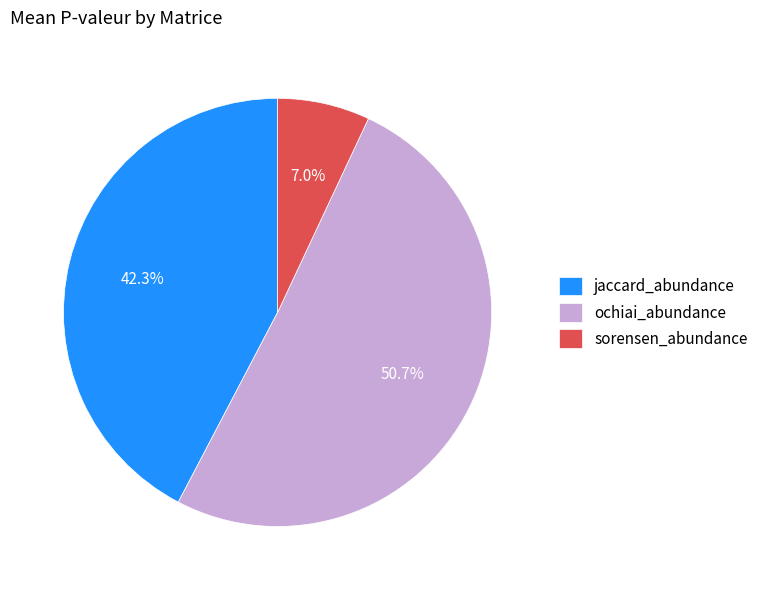

What percentage is NOT represented by sorensen_abundance?

93.0%